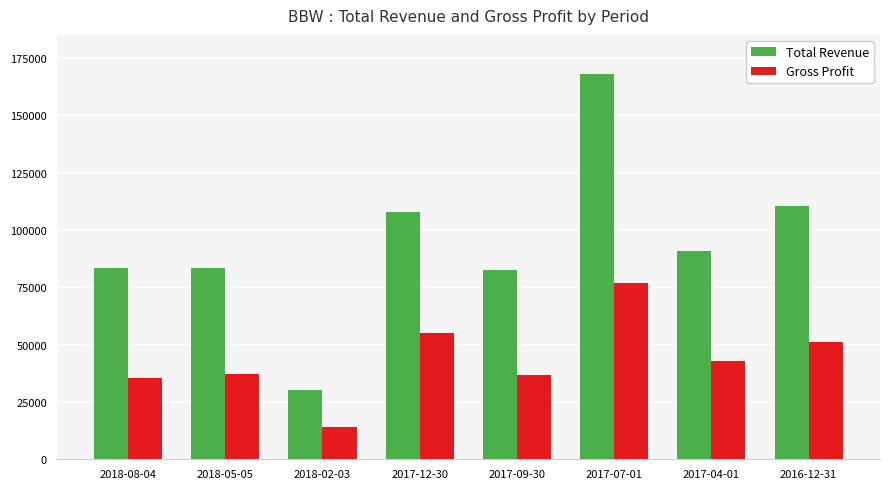

Are the bars horizontal?

No